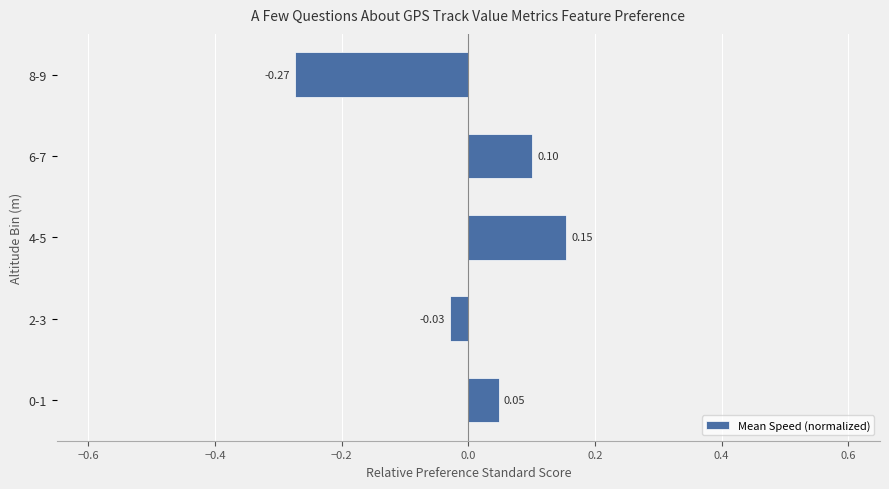

How many data points are less than 0?

2